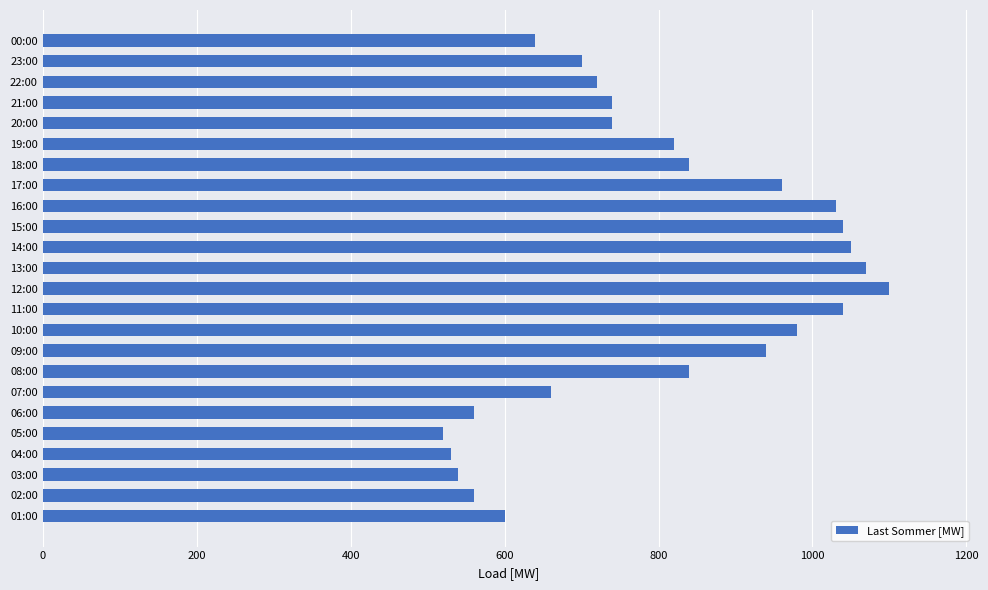

Are the bars horizontal?

Yes